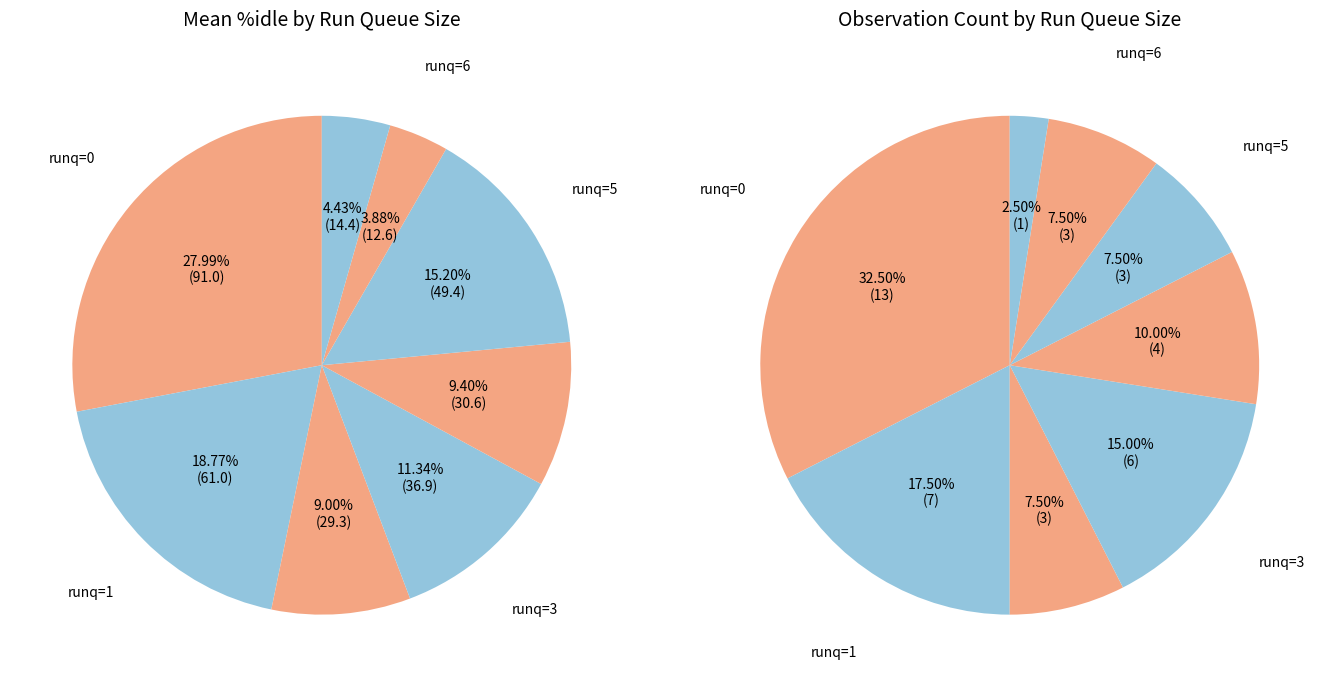

Approximately how many times larger is the value at runq-sz=4 compared to runq-sz=1?

0.6